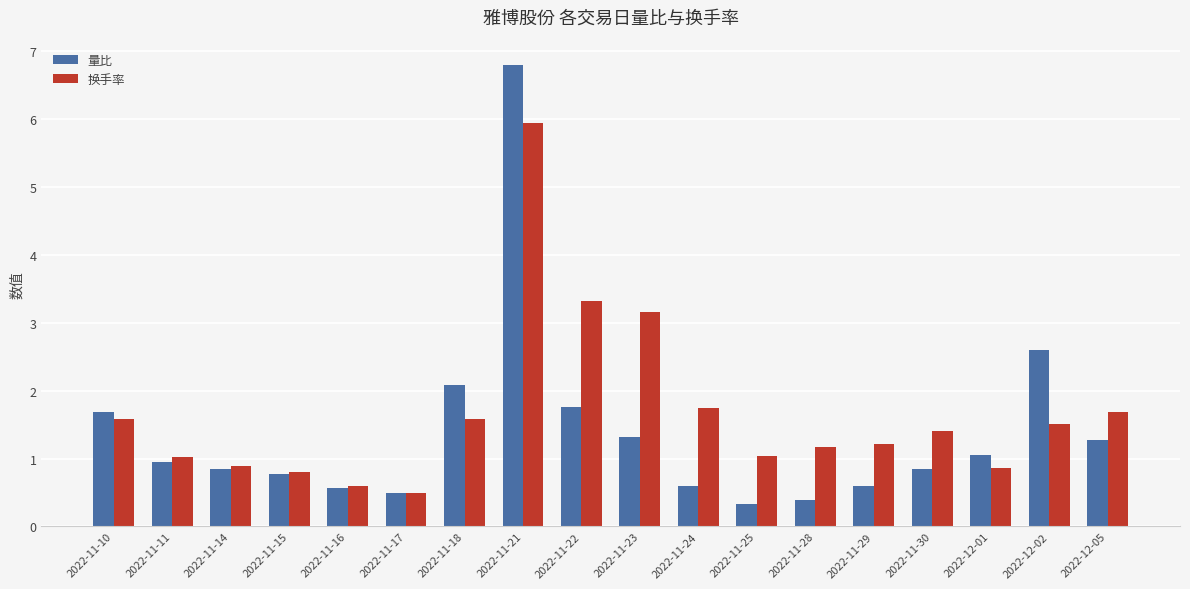

What is the label of the 3rd bar from the left?

2022-11-14